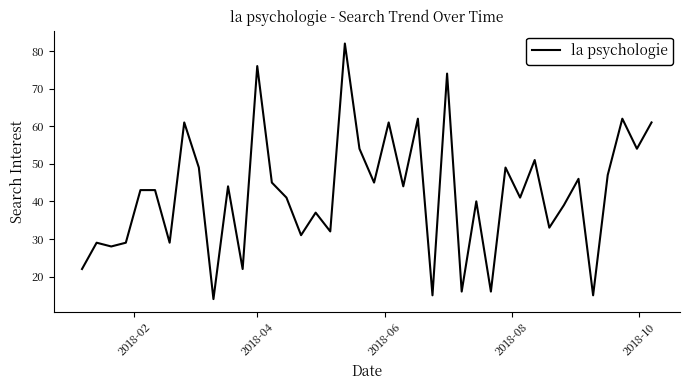

What is the difference between the maximum and minimum values?

68